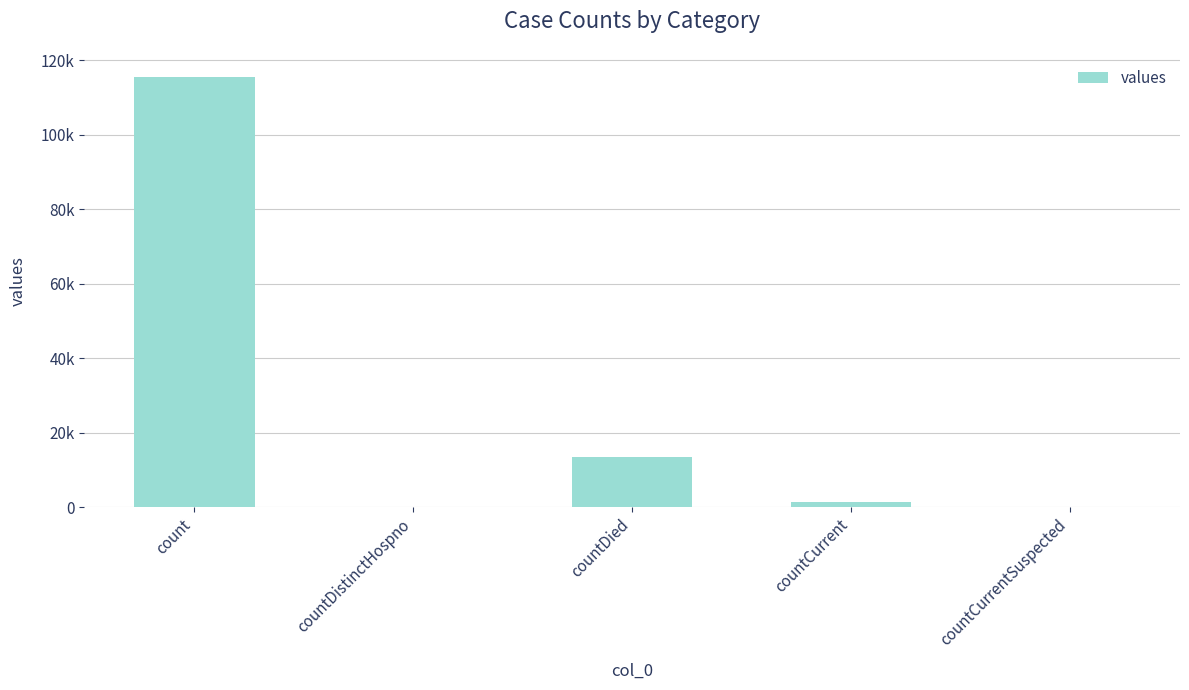

The value at countCurrentSuspected is 49101. True or false?

False